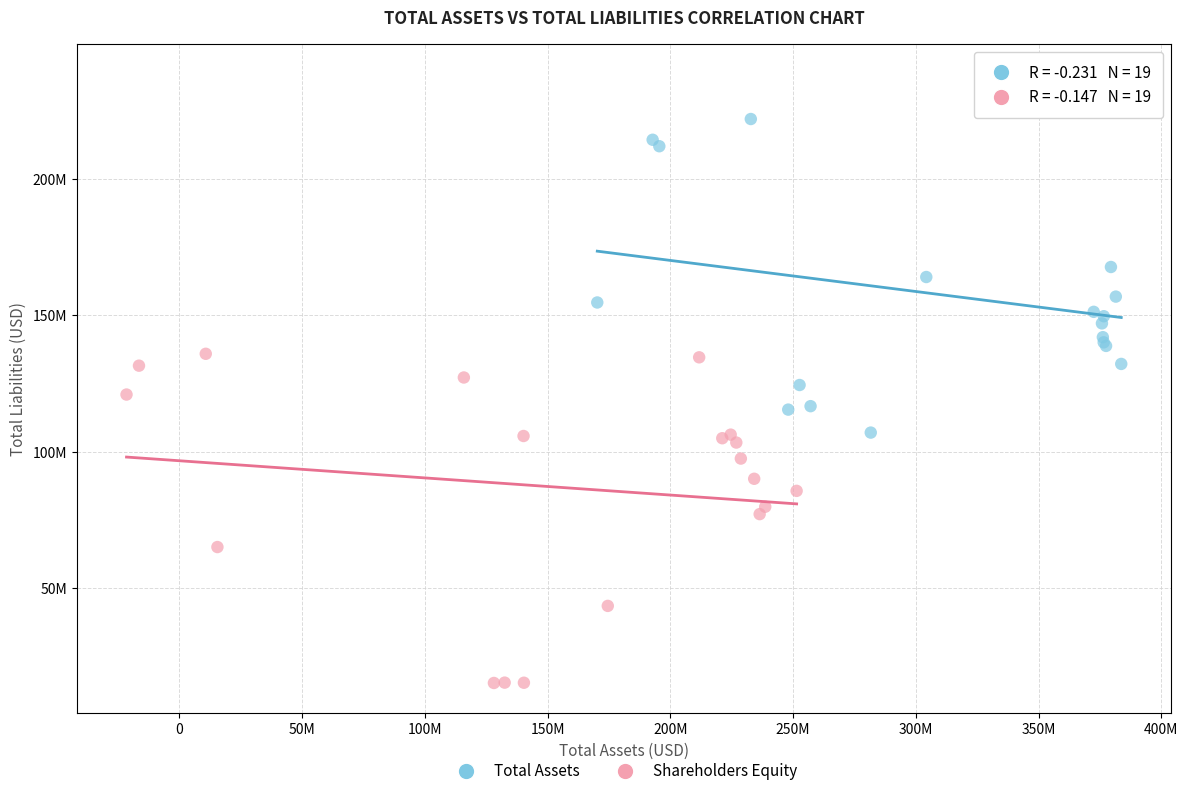

Which series has the largest Y range (max minus min)?

Total Assets